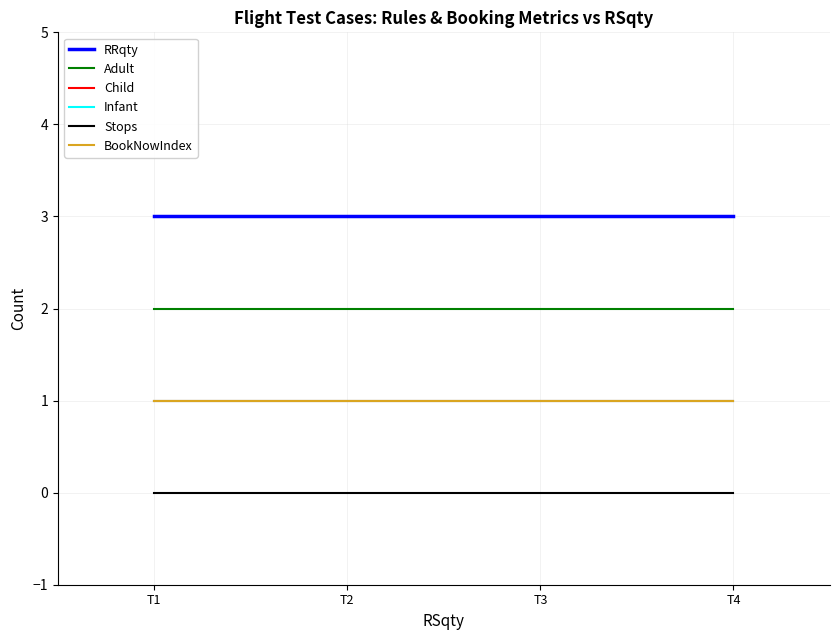

True or false: Child has more than 0 points higher than both neighbors.

False